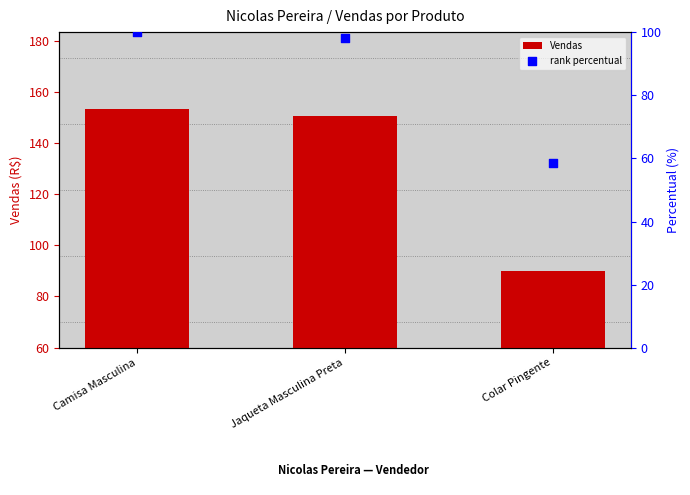

Which series reaches the maximum Y coordinate?

Vendas